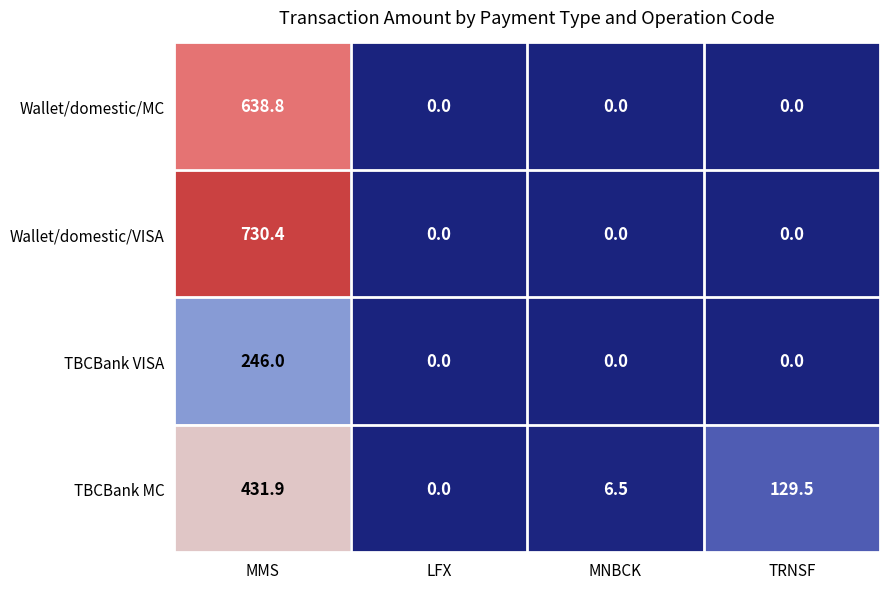

What is the sum of all TBCBank MC values?

567.9